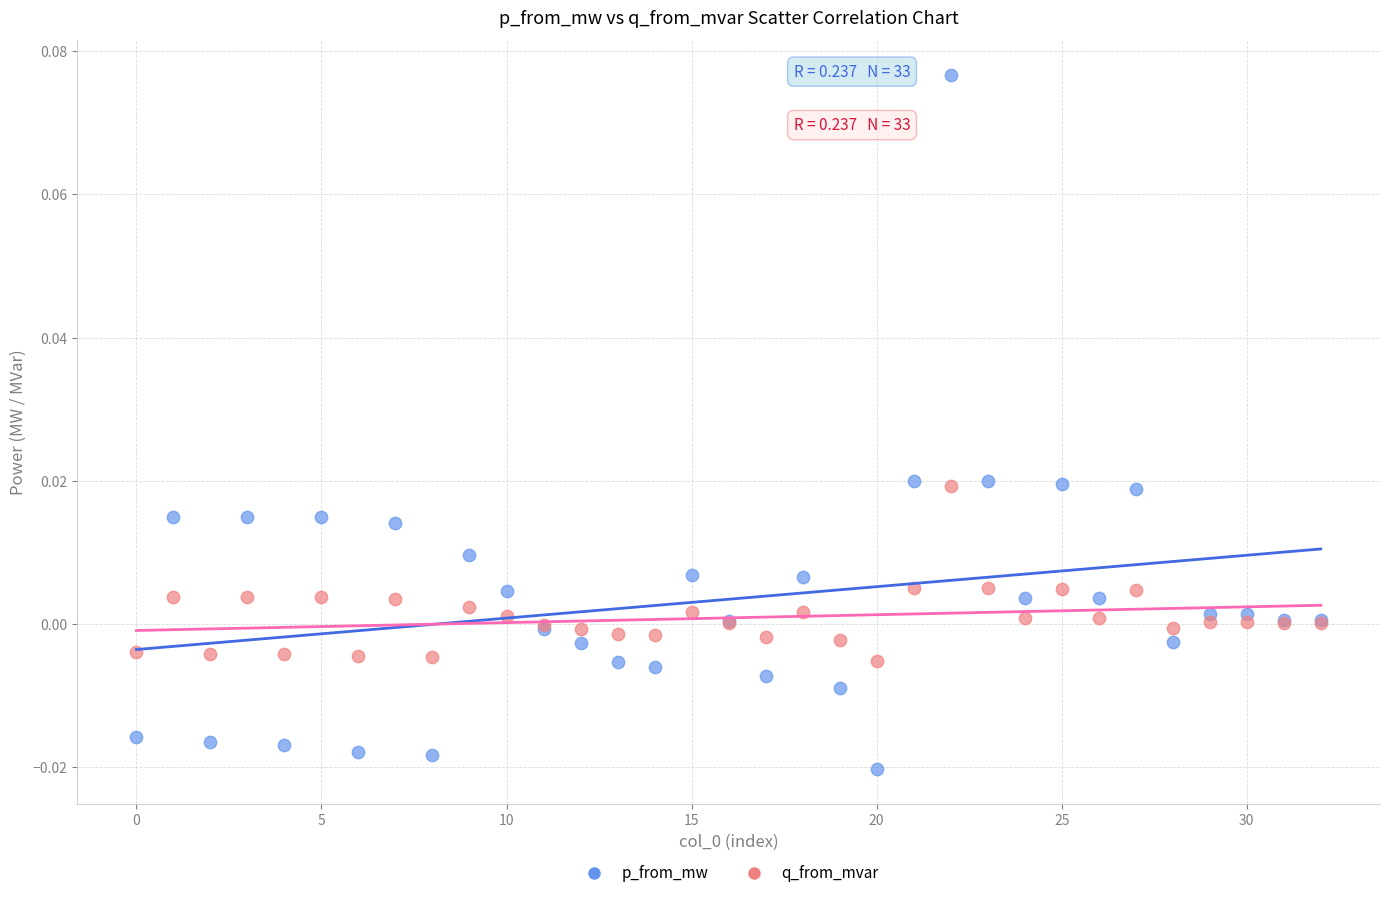

Which series reaches the maximum Y coordinate?

p_from_mw